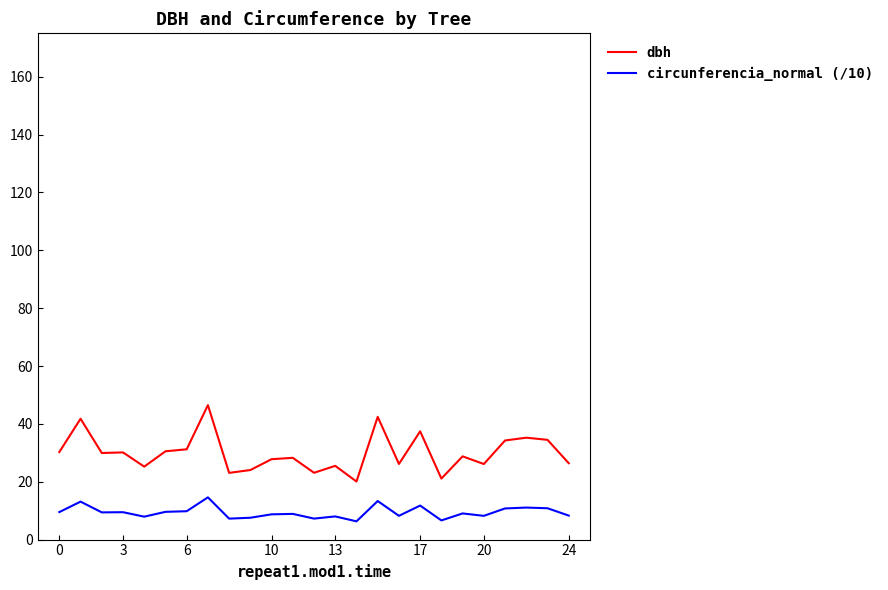

Which series has the largest range (max minus min)?

dbh